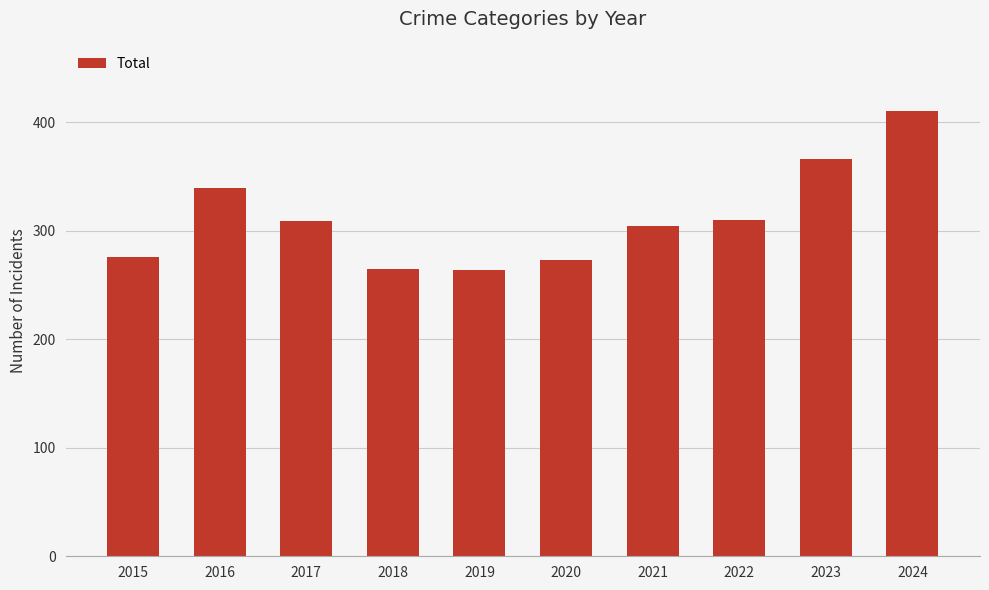

What is the difference between the values at 2024 and 2017?

101